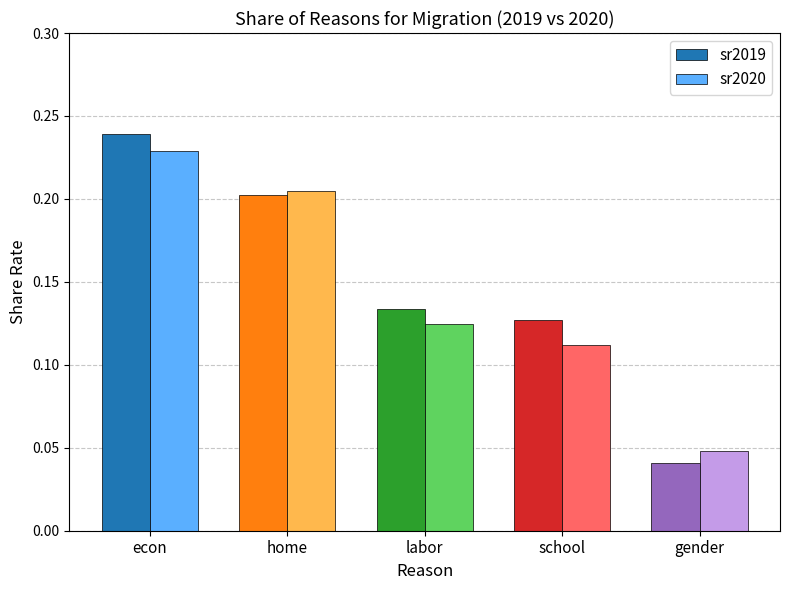

Which label corresponds to the largest value in the chart?

econ